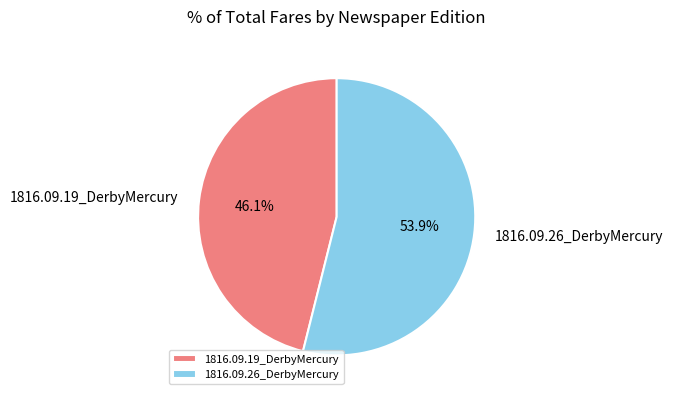

True or false: 1816.09.26_DerbyMercury accounts for 67% of the total.

False